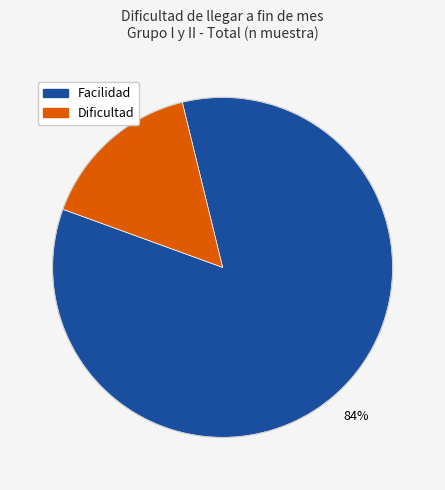

To the nearest percent, what is the average slice percentage?

50%